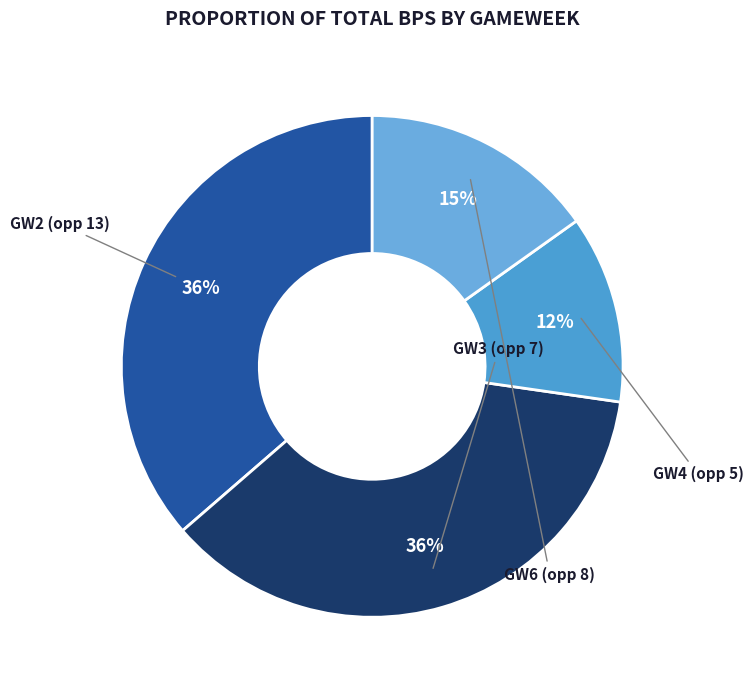

To the nearest percent, what is the difference between the largest and smallest slice percentages?

24%